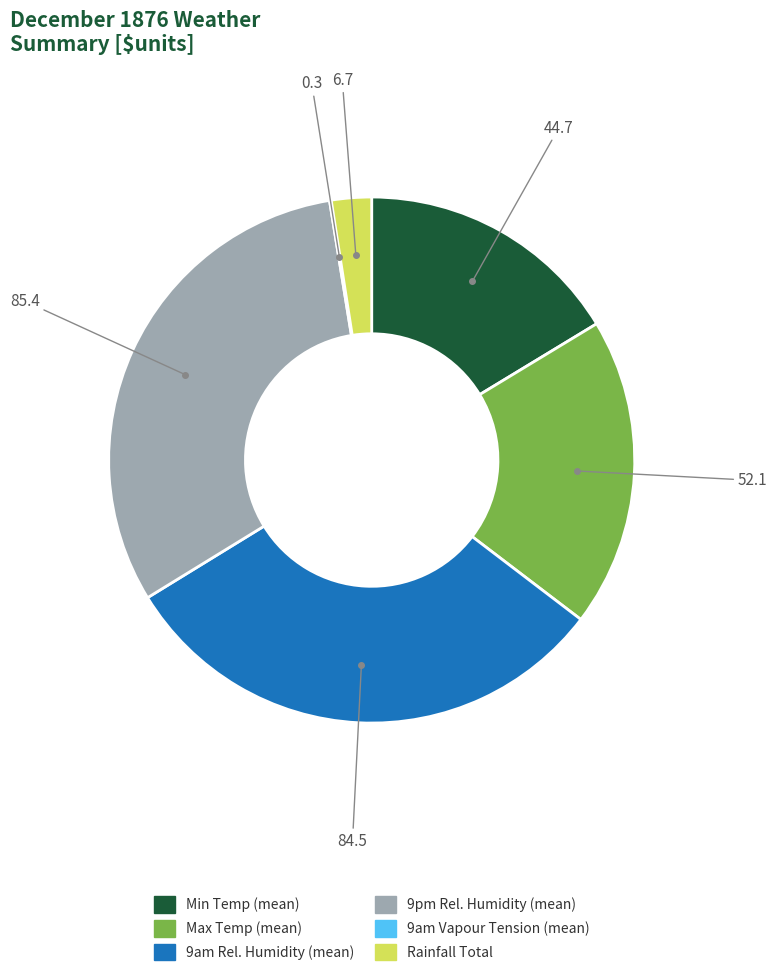

Is there any slice that represents more than half of the pie?

No